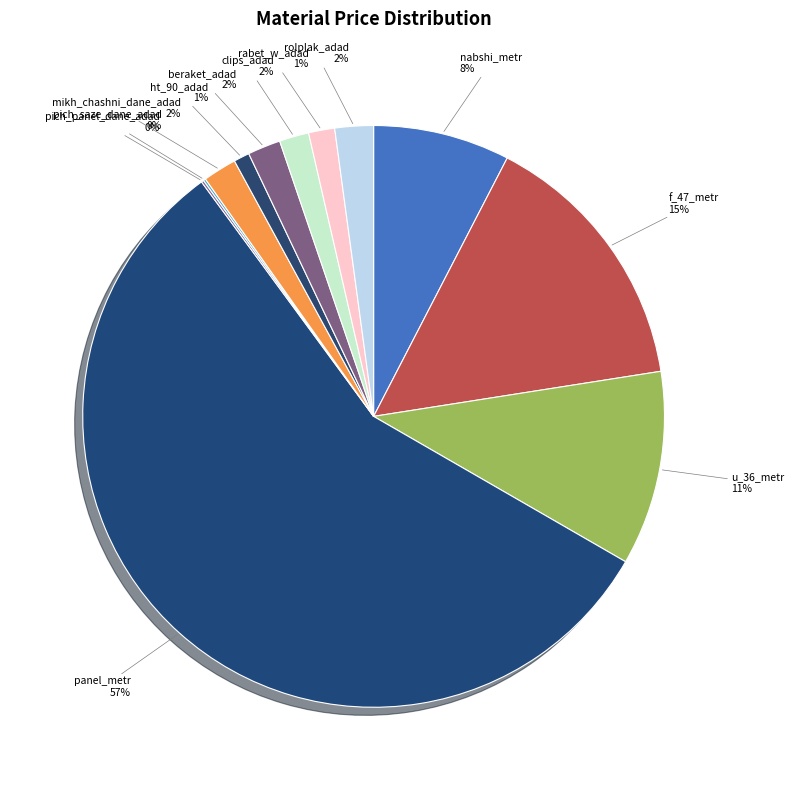

To the nearest percent, what is the combined percentage of mikh_chashni_dane_adad and beraket_adad?

4%